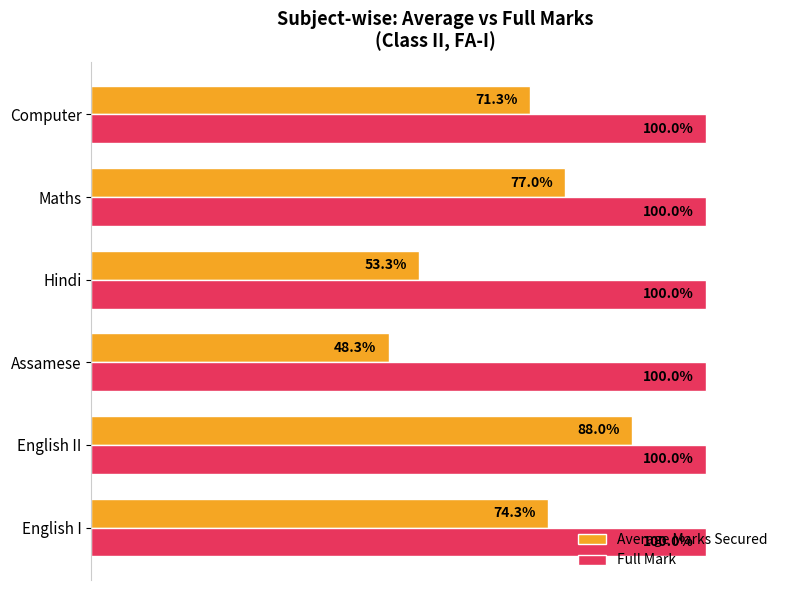

What are all the series names shown in the legend?

Average Marks Secured, Full Mark